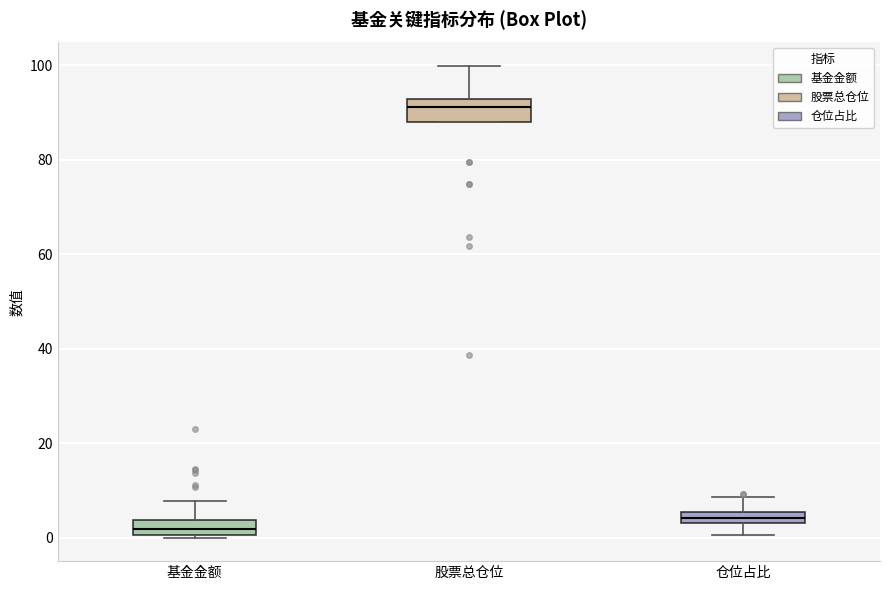

Where does the lower whisker of the box for 仓位占比 end on the y-axis? The values are not printed on the chart, so give them approximately, as read against the axis.

0